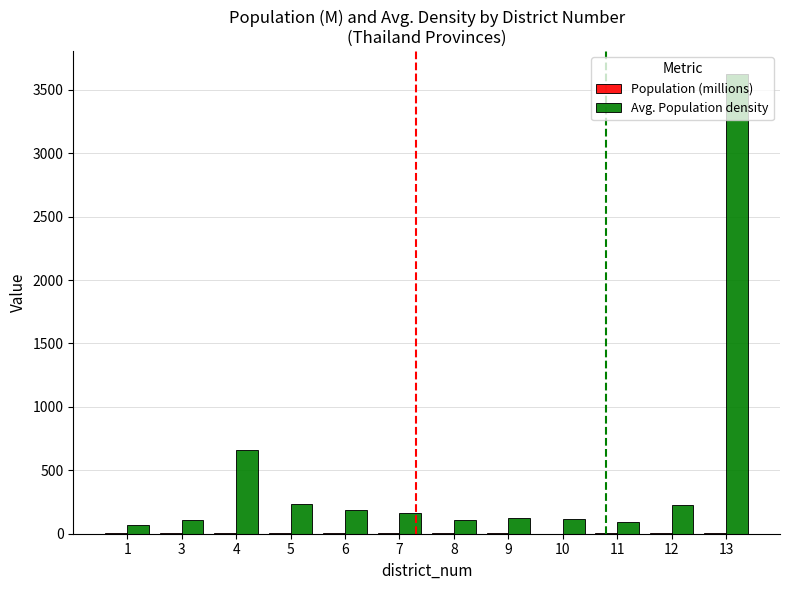

At which category is the sum across all series the highest?

13